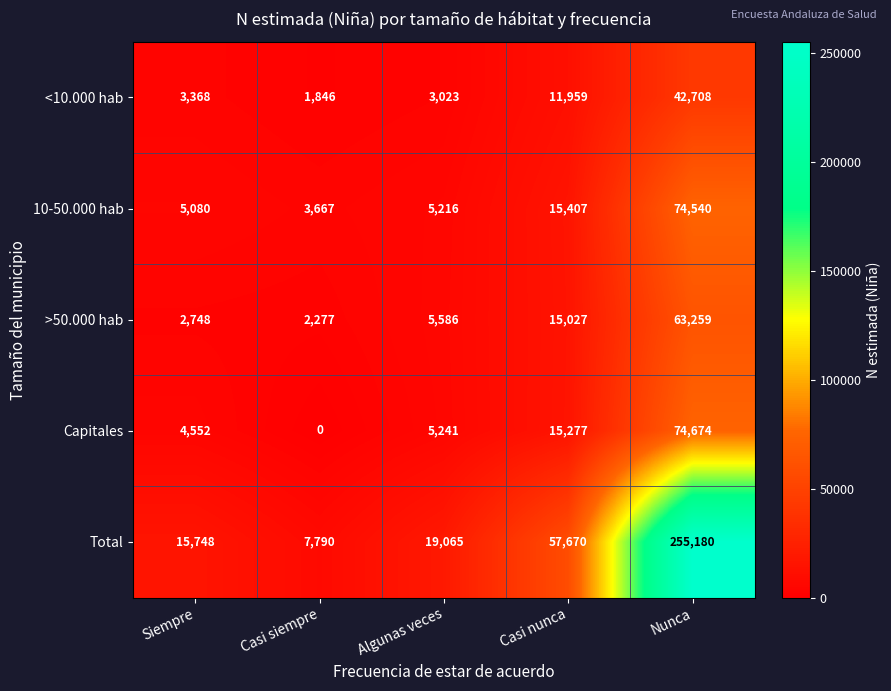

What is the difference between the highest and lowest values at Siempre?

13000